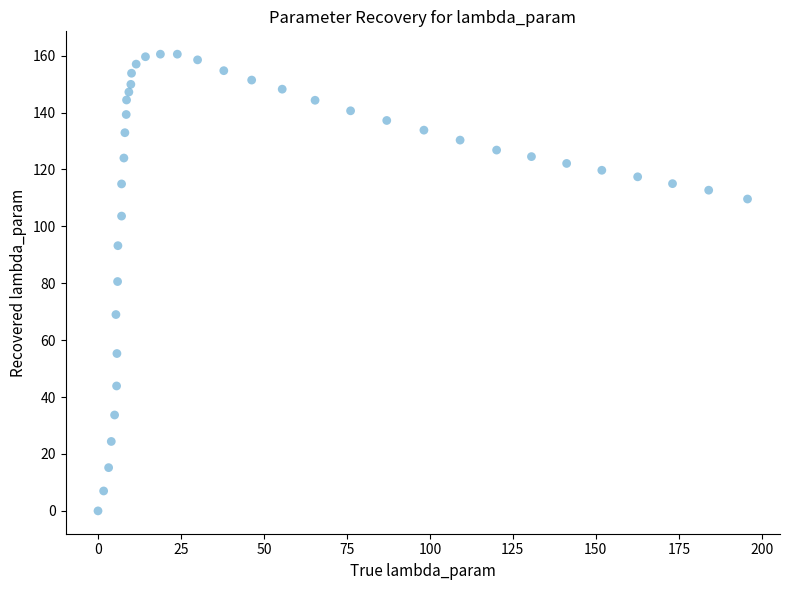

What is the range of Y values (max minus min)?

160.5